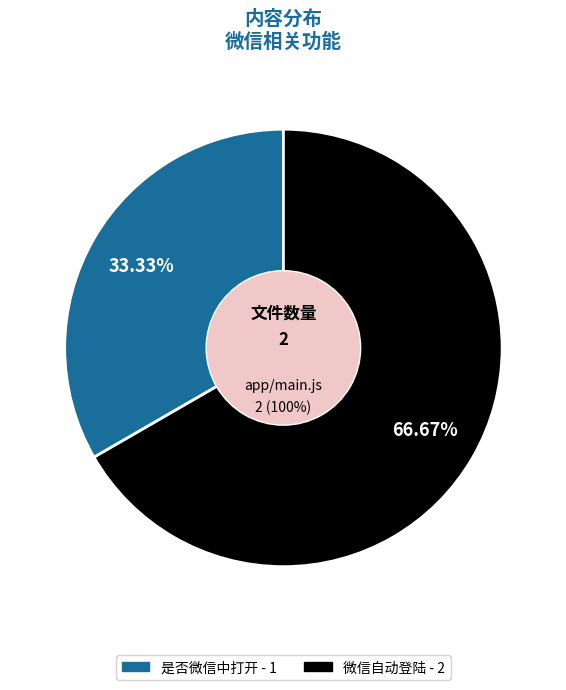

Is 微信自动登陆 the majority of the pie?

Yes